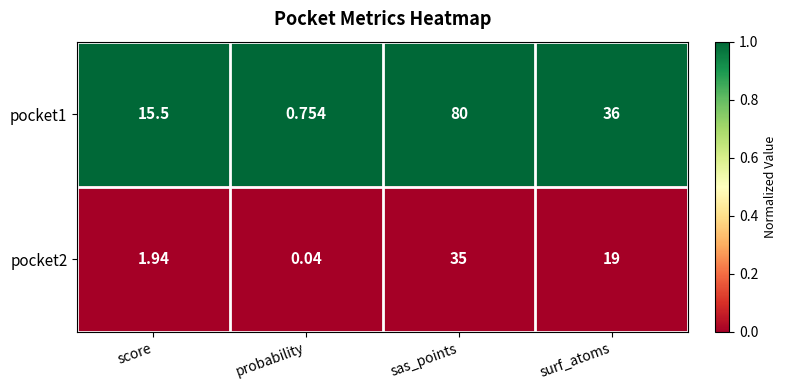

Where does the pocket2 series first go above 19?

sas_points